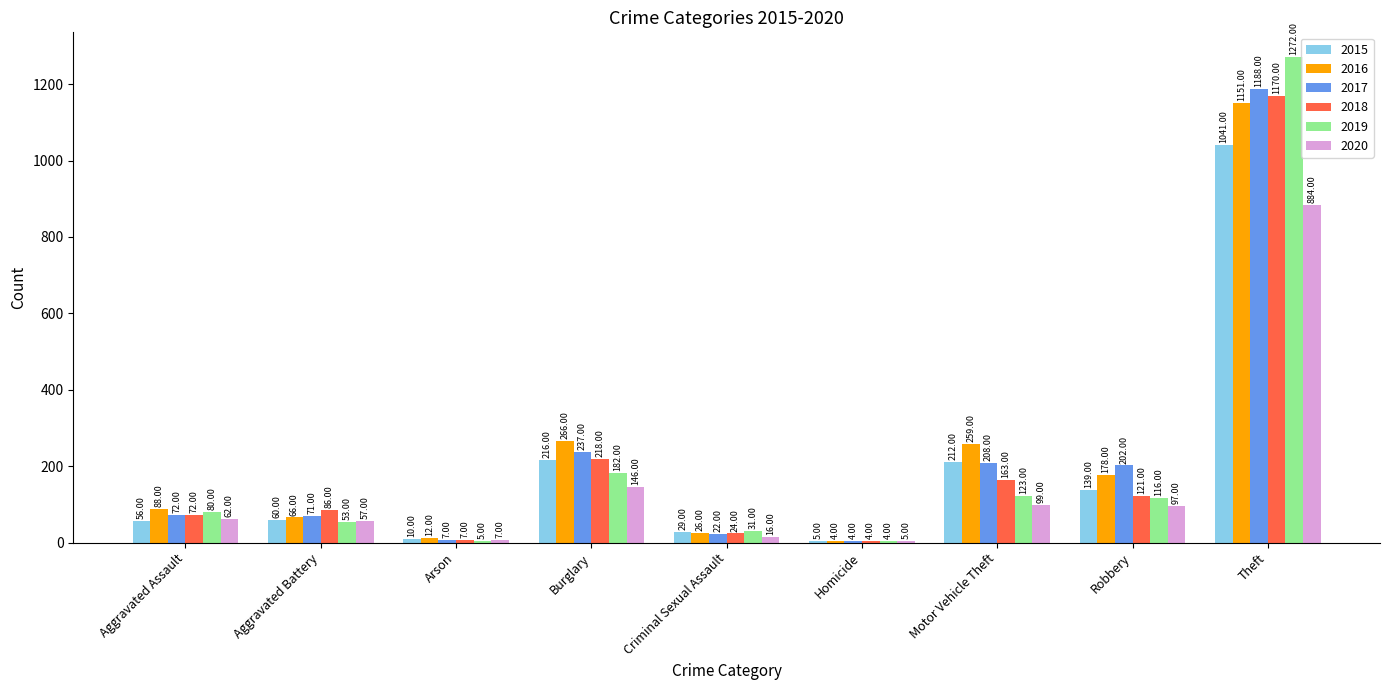

Reading right to left, list all the values displayed in this chart.

2015: Theft=1041	Robbery=139	Motor Vehicle Theft=212	Homicide=5	Criminal Sexual Assault=29	Burglary=216	Arson=10	Aggravated Battery=60	Aggravated Assault=56
2016: Theft=1151	Robbery=178	Motor Vehicle Theft=259	Homicide=4	Criminal Sexual Assault=26	Burglary=266	Arson=12	Aggravated Battery=66	Aggravated Assault=88
2017: Theft=1188	Robbery=202	Motor Vehicle Theft=208	Homicide=4	Criminal Sexual Assault=22	Burglary=237	Arson=7	Aggravated Battery=71	Aggravated Assault=72
2018: Theft=1170	Robbery=121	Motor Vehicle Theft=163	Homicide=4	Criminal Sexual Assault=24	Burglary=218	Arson=7	Aggravated Battery=86	Aggravated Assault=72
2019: Theft=1272	Robbery=116	Motor Vehicle Theft=123	Homicide=4	Criminal Sexual Assault=31	Burglary=182	Arson=5	Aggravated Battery=53	Aggravated Assault=80
2020: Theft=884	Robbery=97	Motor Vehicle Theft=99	Homicide=5	Criminal Sexual Assault=16	Burglary=146	Arson=7	Aggravated Battery=57	Aggravated Assault=62